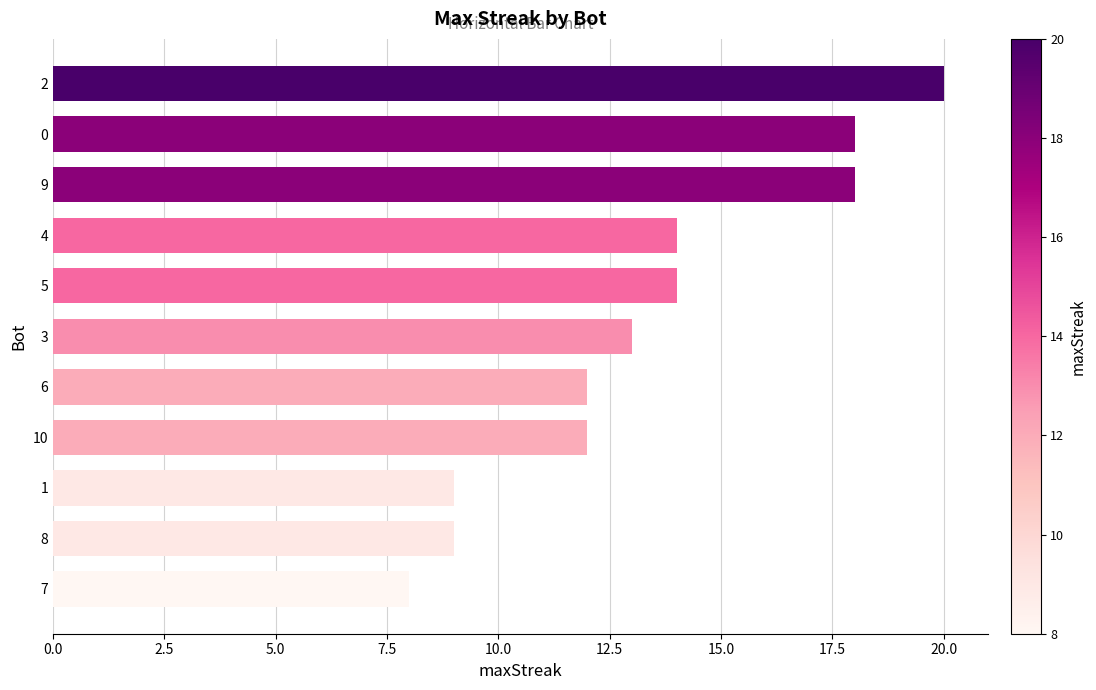

Is it true that the value at 10 is 4?

False